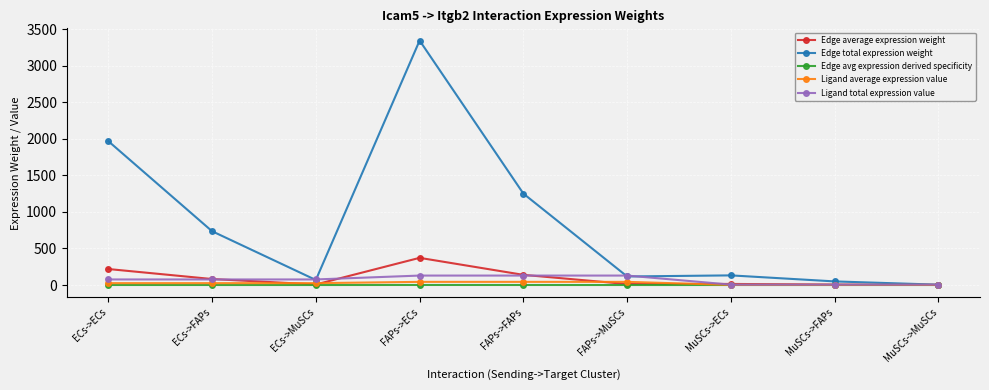

At which label does Ligand total expression value first exceed 76?

ECs->ECs